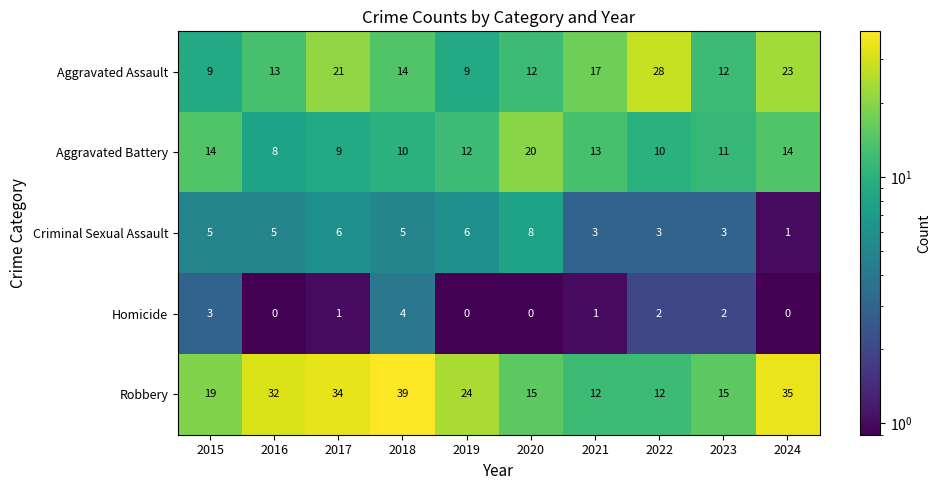

Rank the series at 2023 from highest to lowest value.

Robbery, Aggravated Assault, Aggravated Battery, Criminal Sexual Assault, Homicide